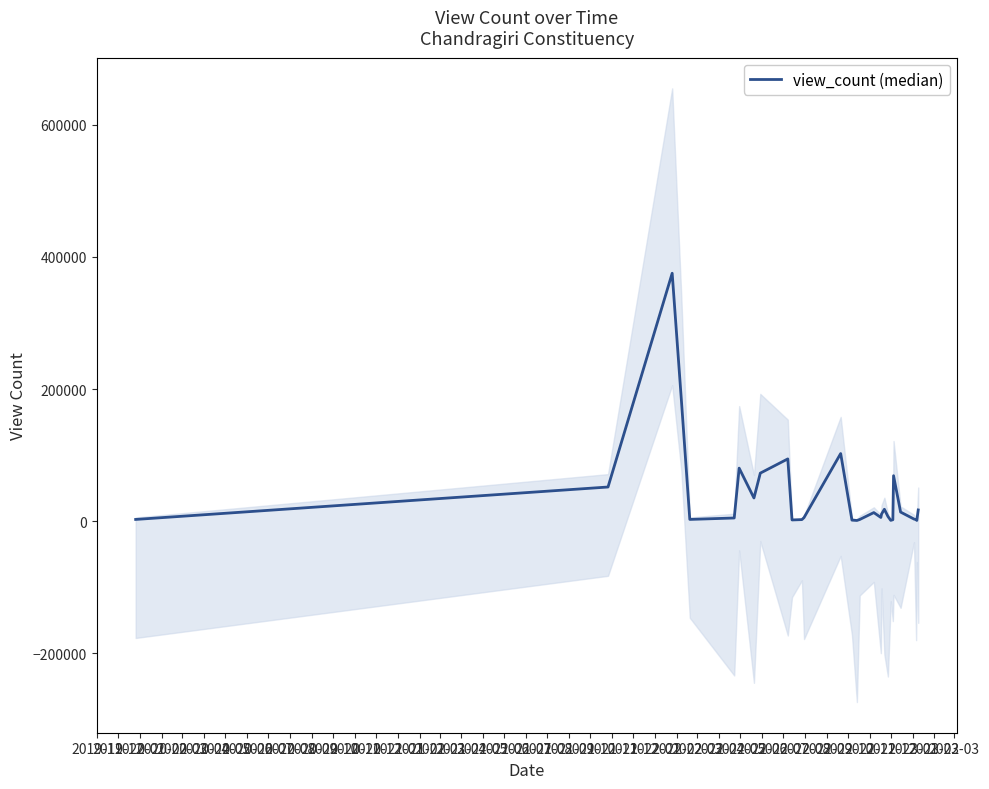

What is the change in value from 2020-04 to 2021-05?

+811